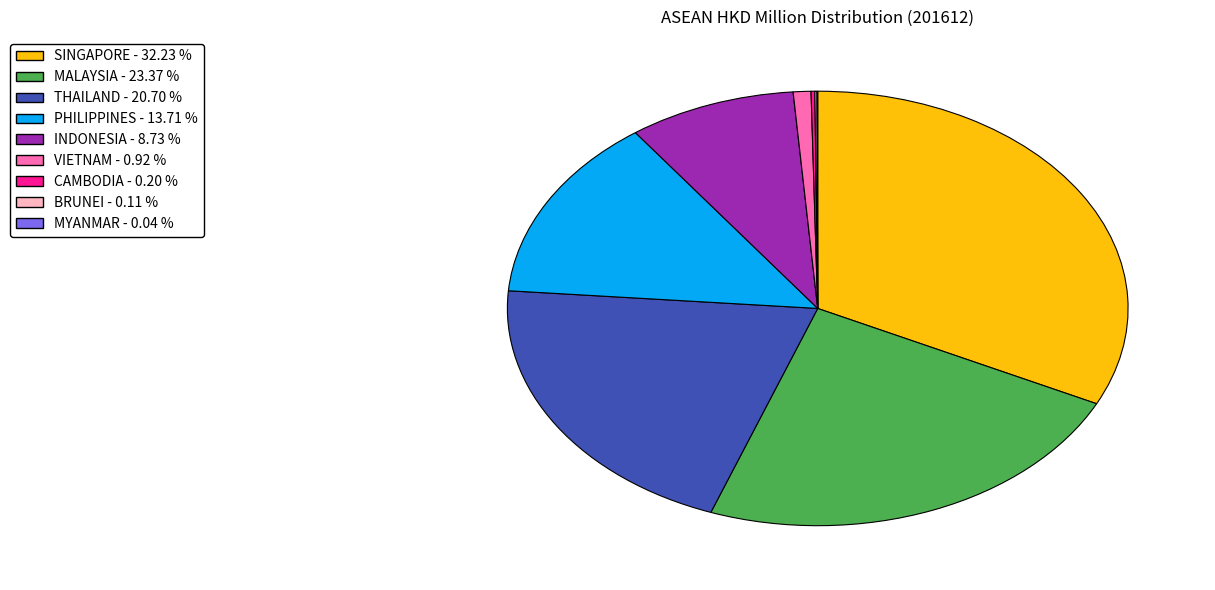

Is there any slice that represents more than half of the pie?

No